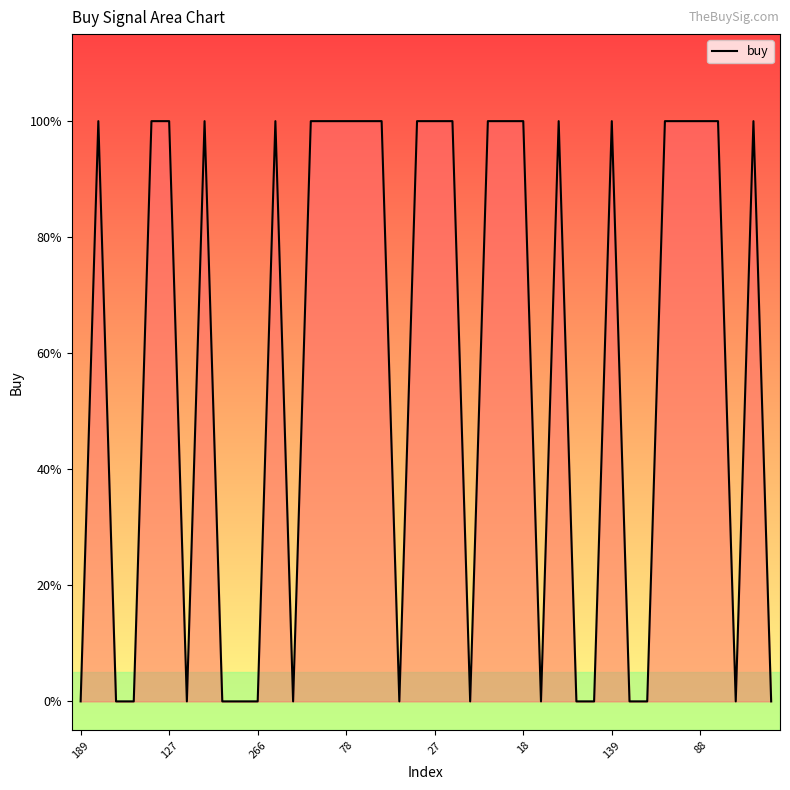

At which label is the value closest to 0?

189